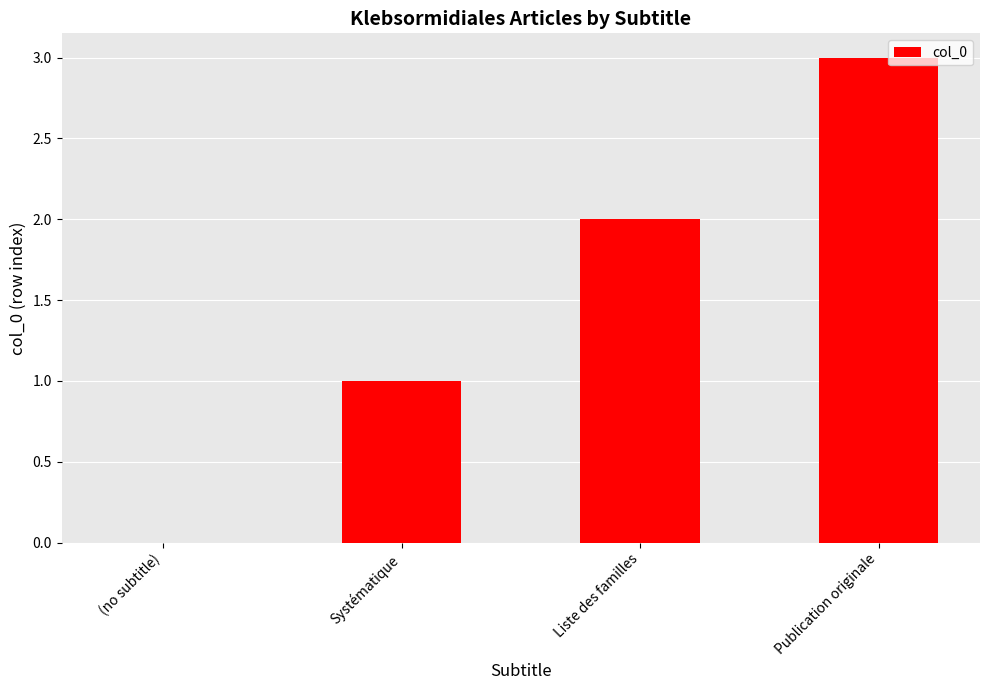

Which category has the highest value across all series?

Publication originale